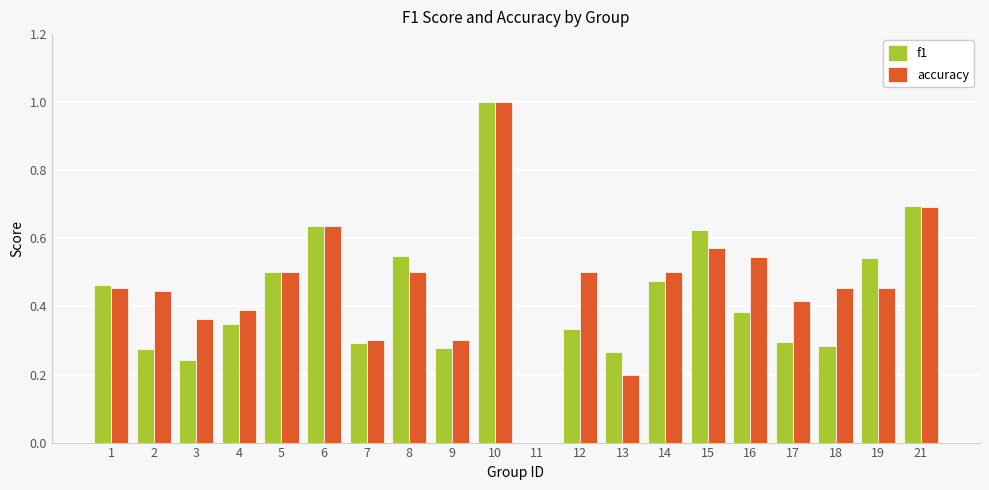

What are all the series names shown in the legend?

f1, accuracy